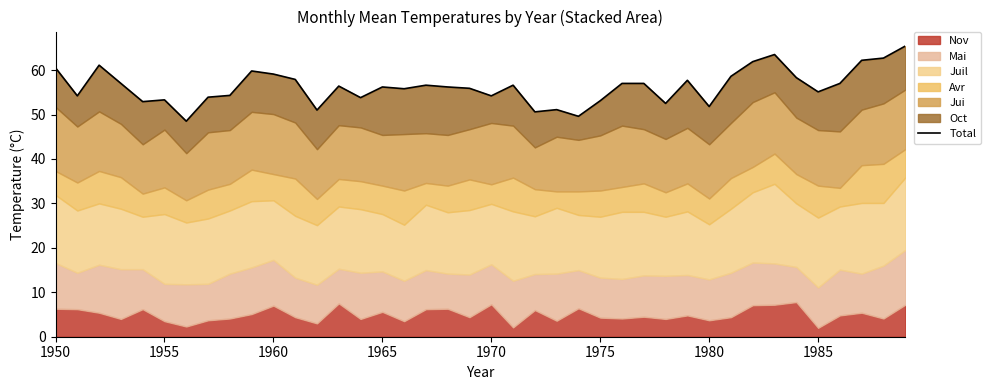

Does the chart have visible grid lines?

No